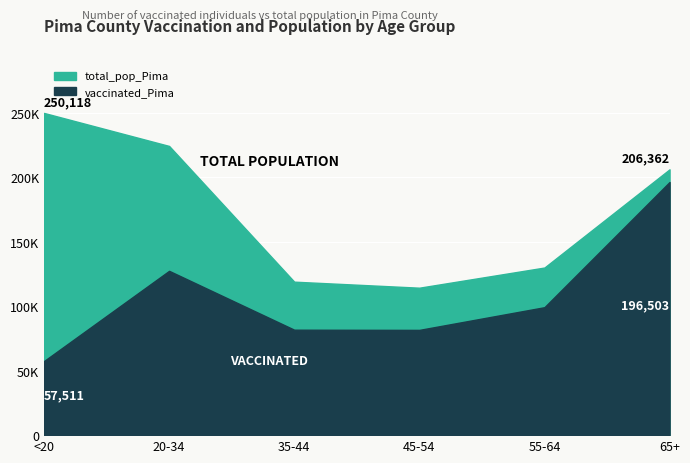

What is the approximate value of vaccinated_Pima at 55-64, to the nearest 100?

99300